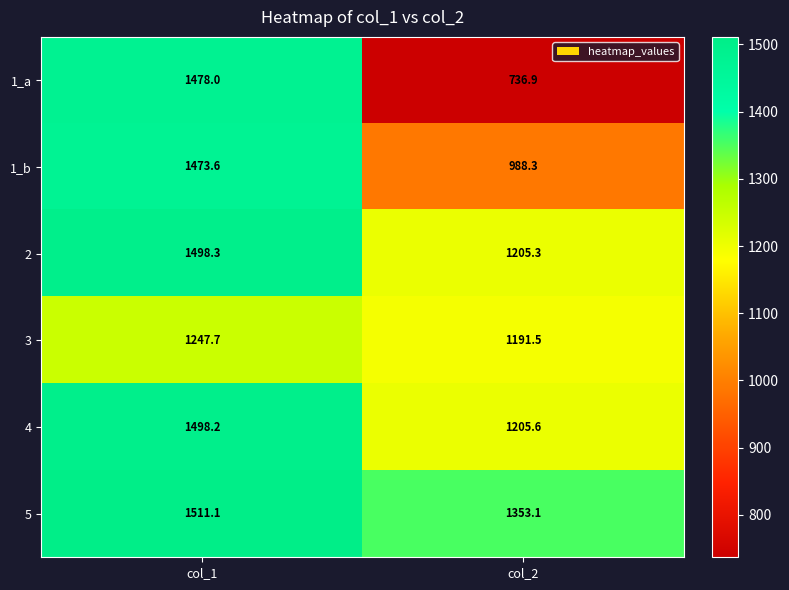

Which label corresponds to the largest value in the chart?

col_1